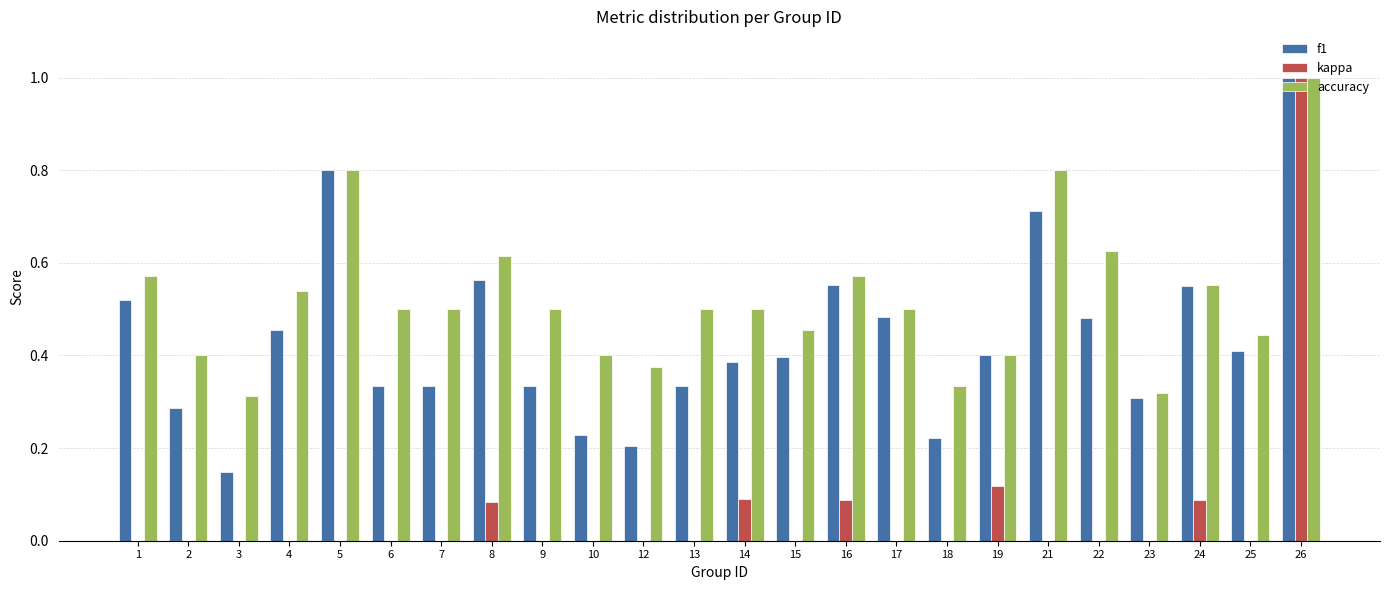

Count the accuracy values in the range 0 to 1.

24